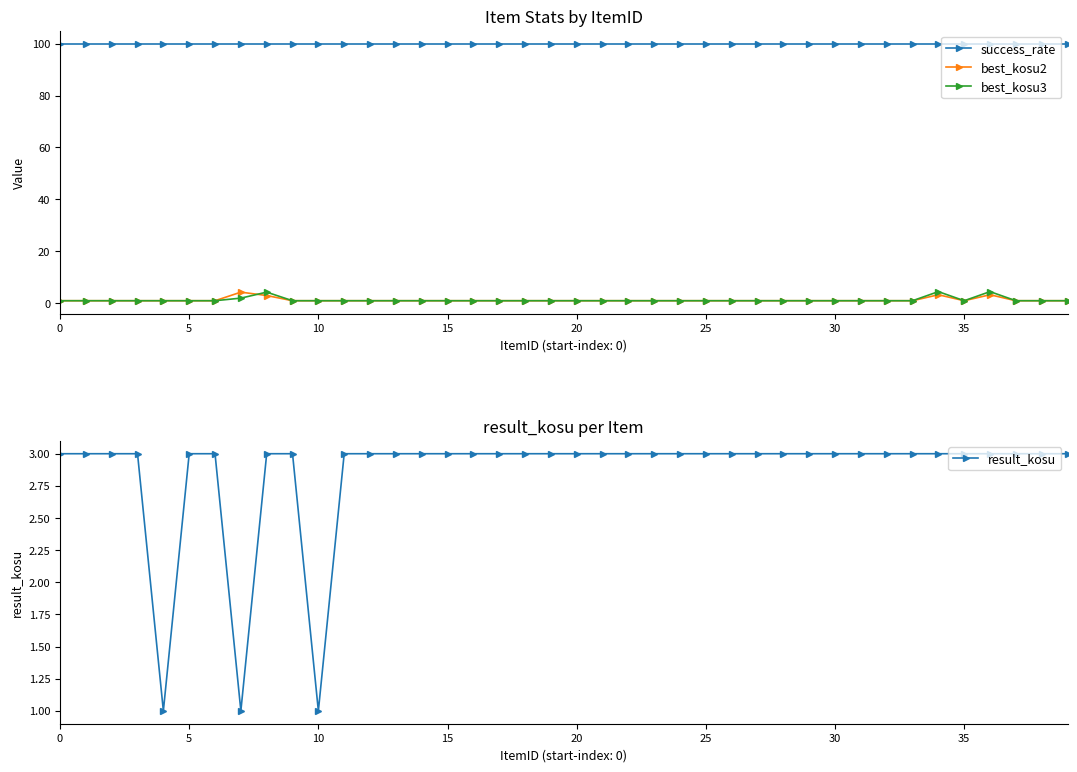

True or false: result_kosu has a value of 3.0 at 35.

True